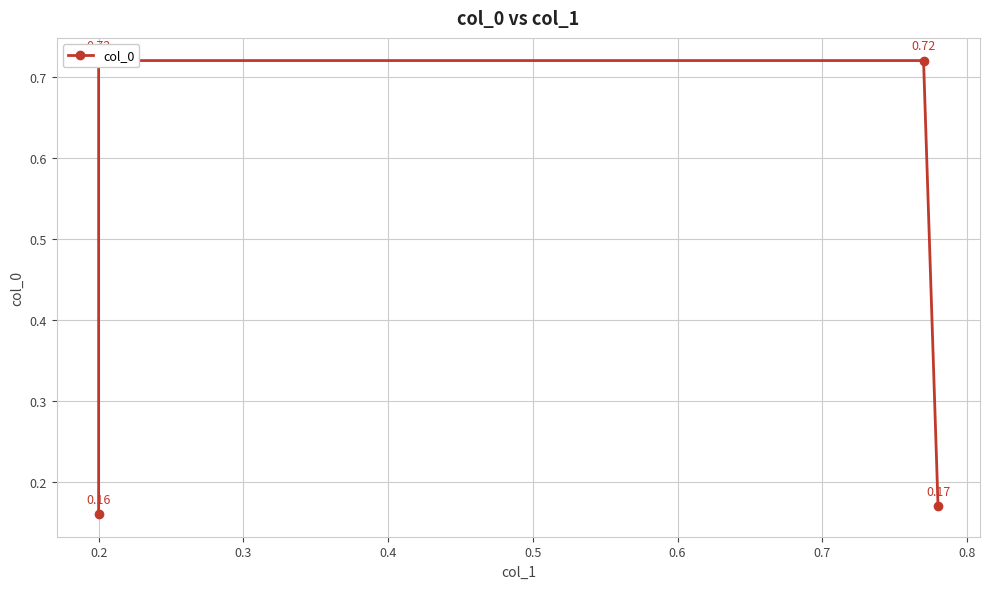

Count the values in the range 0 to 1.

4